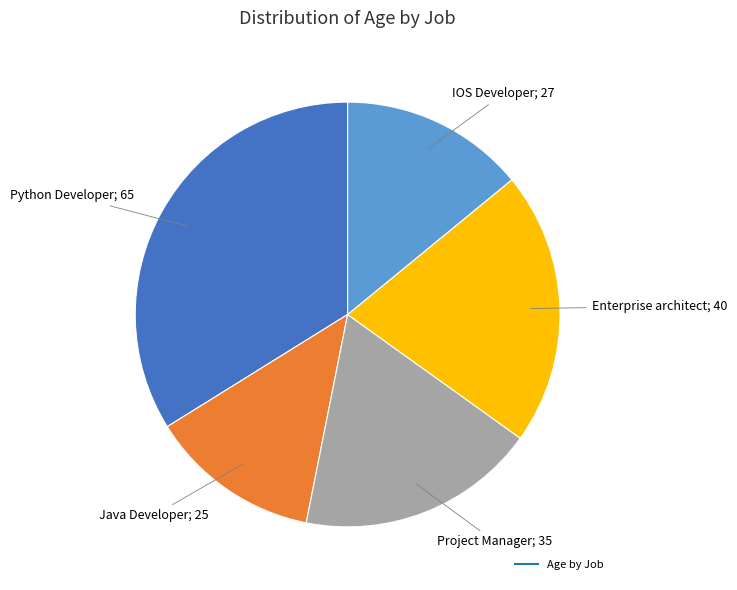

Does any single category account for the majority?

No